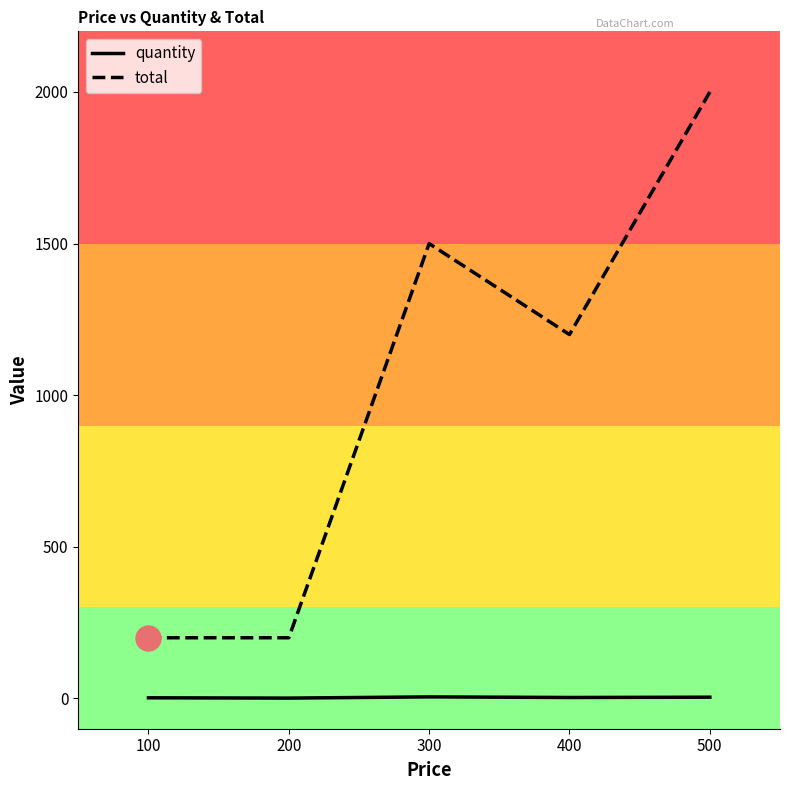

Which series has the largest range (max minus min)?

total